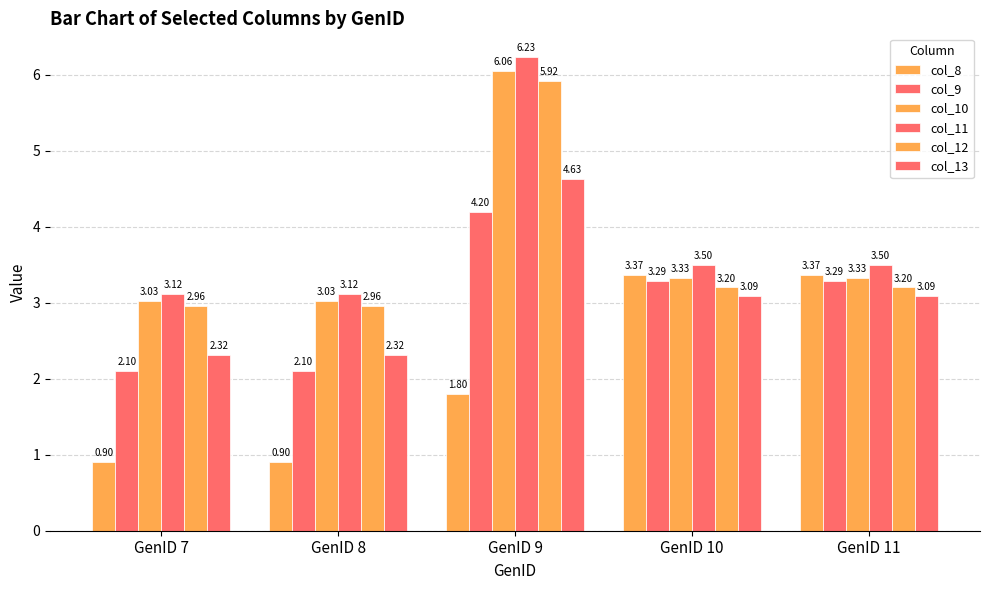

Which series changed the most between GenID 7 and GenID 8?

col_8